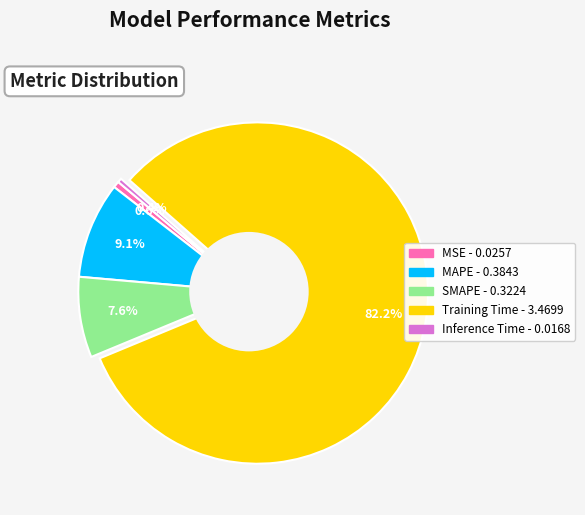

How many slices are in this pie chart?

5